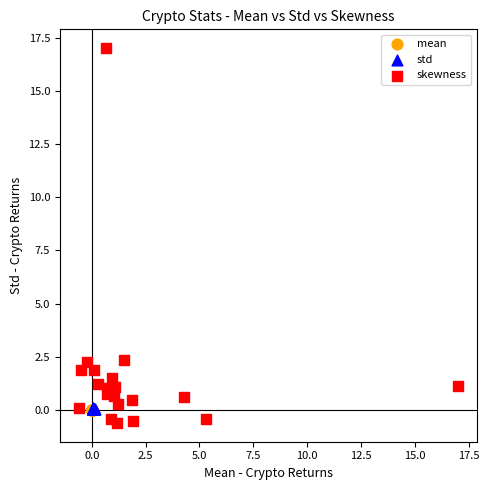

Which series reaches the minimum Y coordinate?

skewness